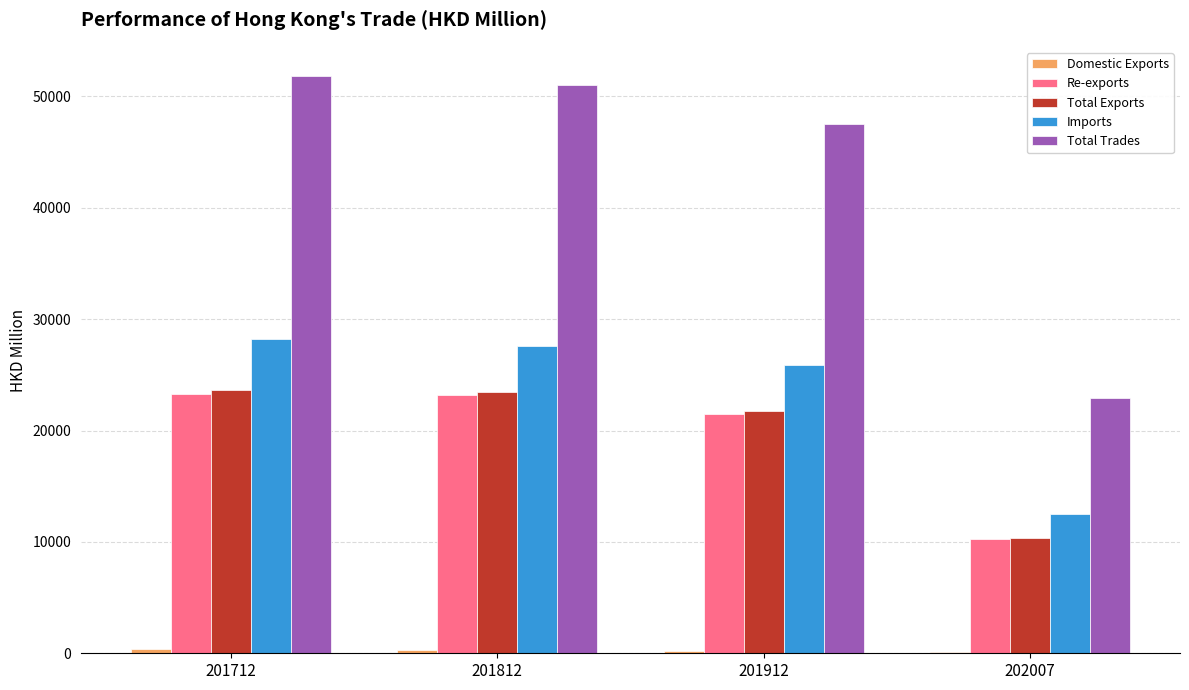

Which series changed the most between 201712 and 202007?

Total Trades